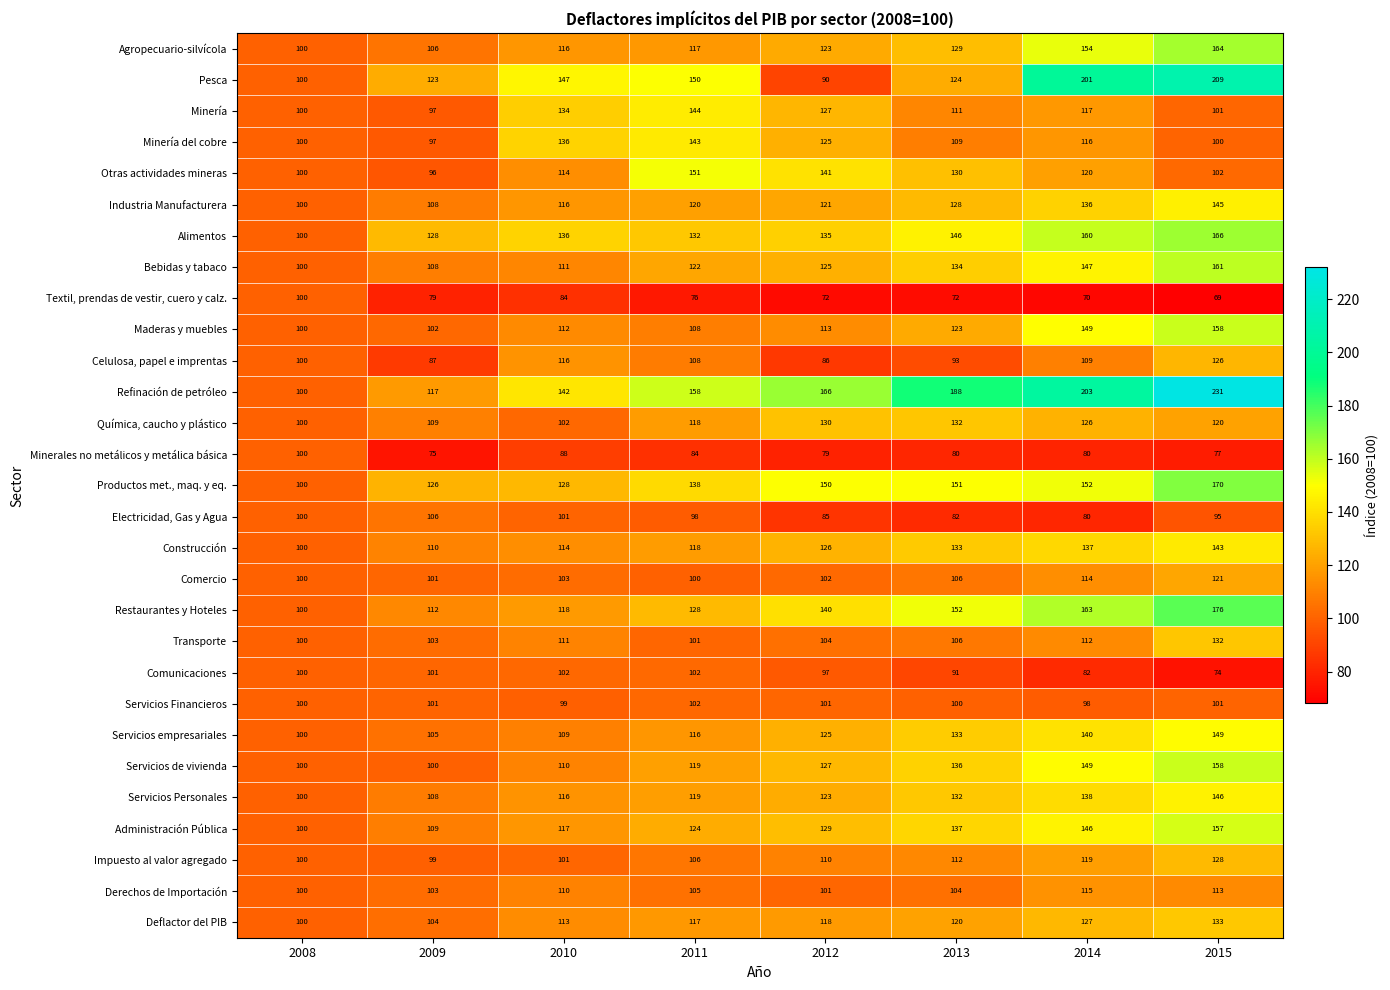

True or false: Impuesto al valor agregado has a value of 119 at 2014.

True